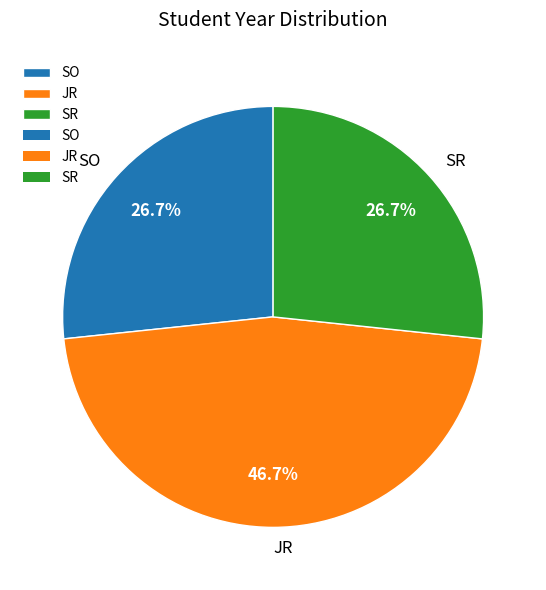

To the nearest percent, what is the difference between the largest and smallest slice percentages?

20%